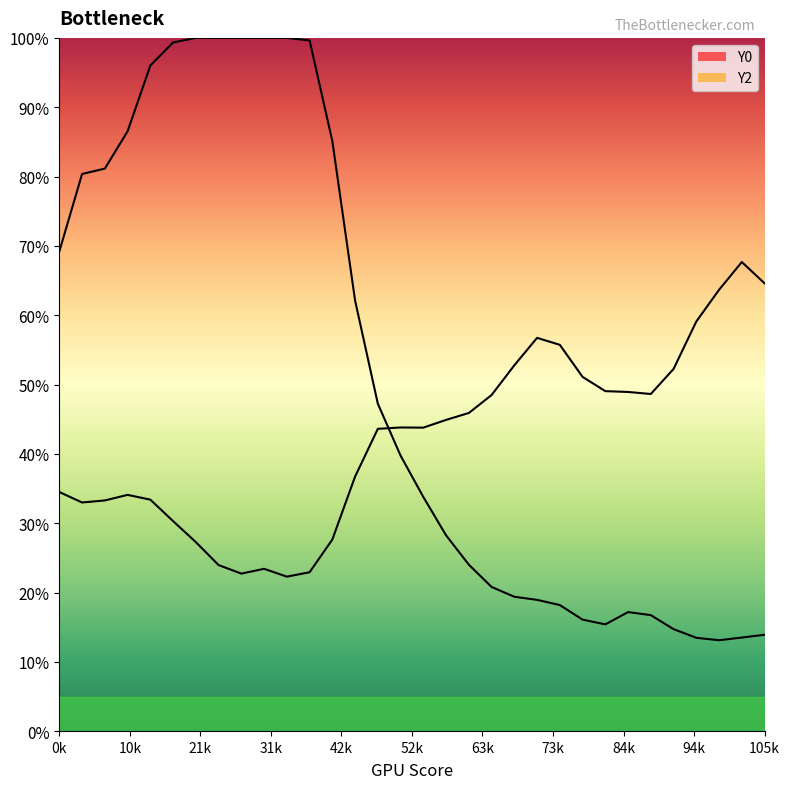

How many categories are shown in the chart?

32